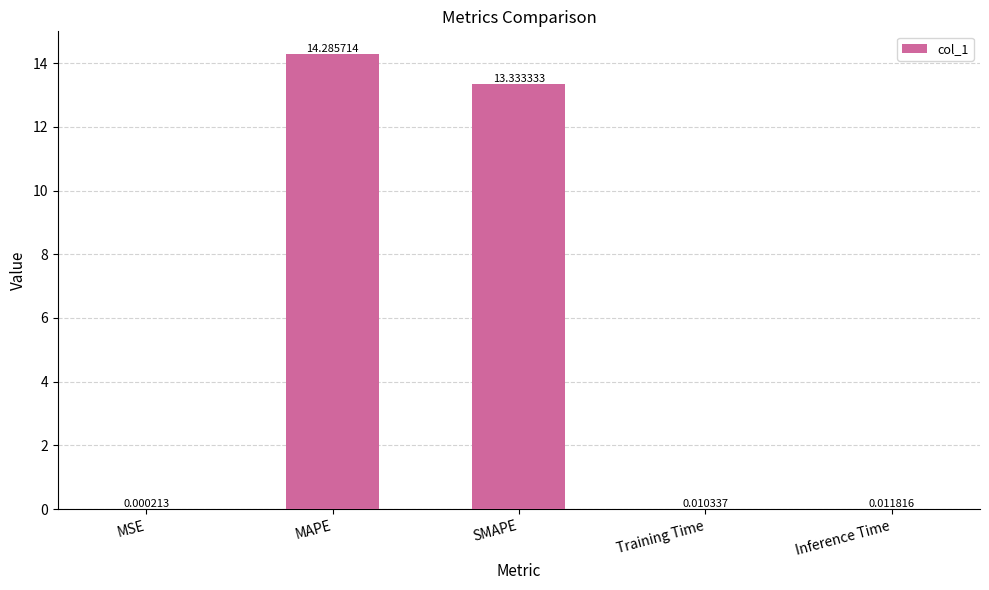

How many series are shown in this chart?

1